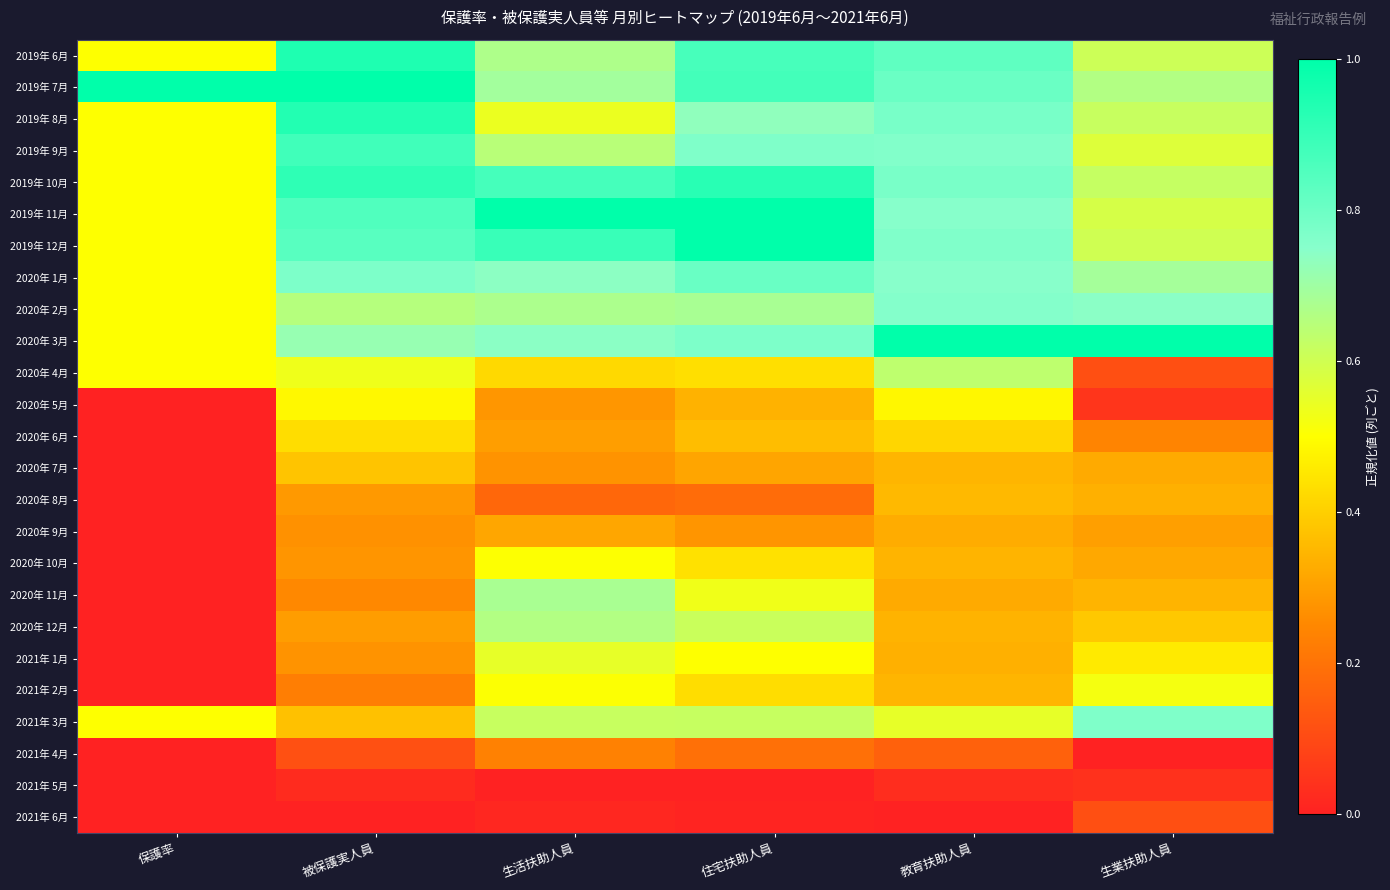

What is the spread (max minus min) of values at 生業扶助人員?

1.0